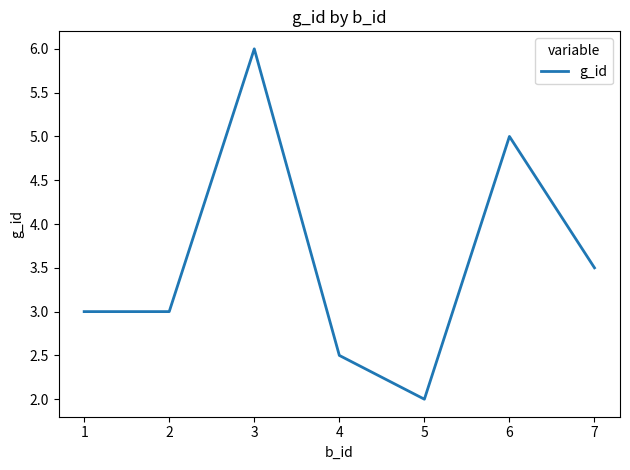

Does the chart display data point markers on the line(s)?

No